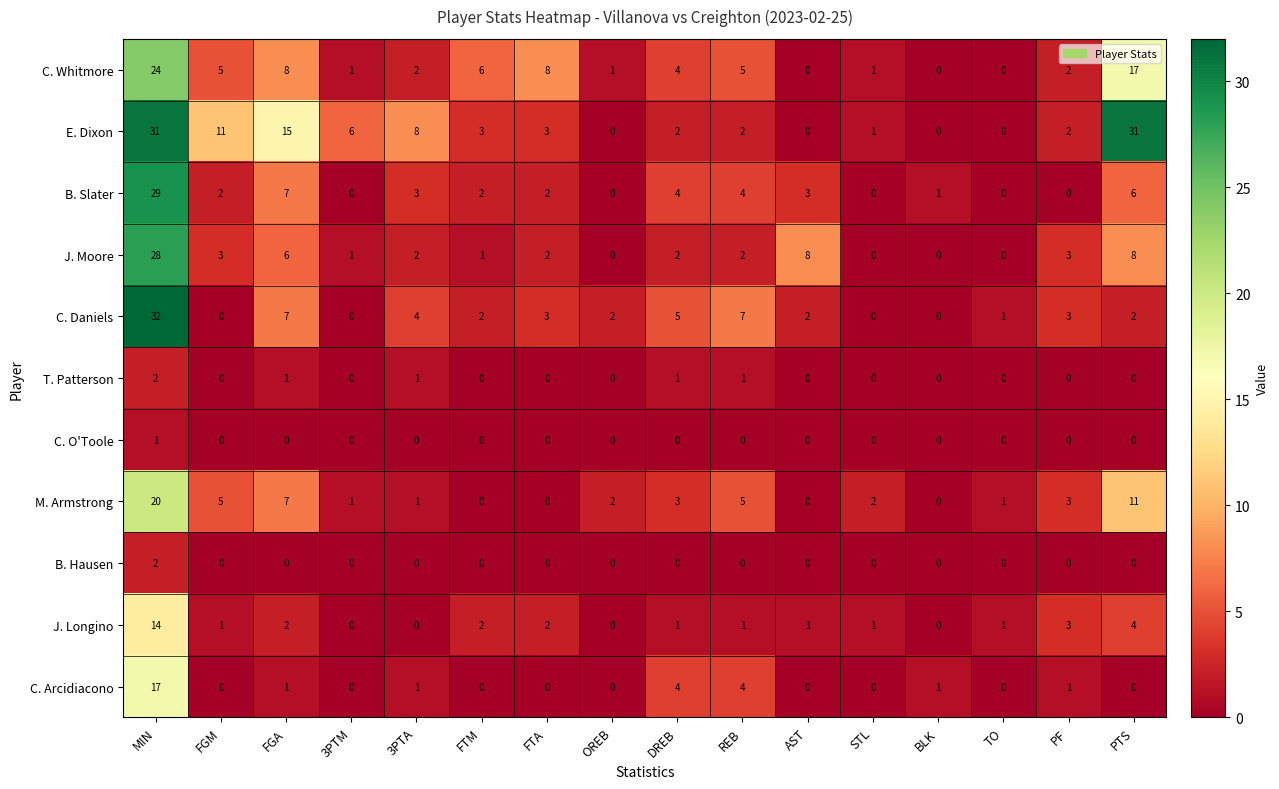

The value of E. Dixon at PTS is 31. True or false?

True